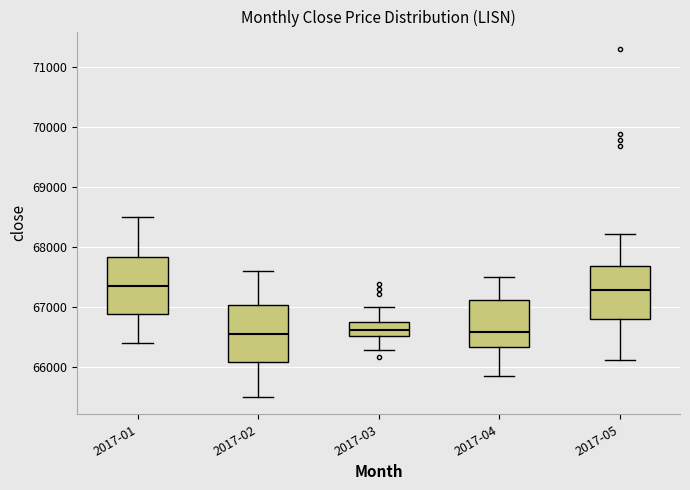

Reading left to right, transcribe this box plot: for each box, give where its median line is, the range the box spans, and where its two whiskers end, as read against the y-axis. The values are not printed on the chart, so give them approximately, as read against the axis.

2017-01: median 67400, box 66900 to 67800, whiskers 66400 to 68500
2017-02: median 66600, box 66100 to 67000, whiskers 65500 to 67600
2017-03: median 66600, box 66500 to 66700, whiskers 66300 to 67000
2017-04: median 66600, box 66300 to 67100, whiskers 65900 to 67500
2017-05: median 67300, box 66800 to 67700, whiskers 66100 to 68200